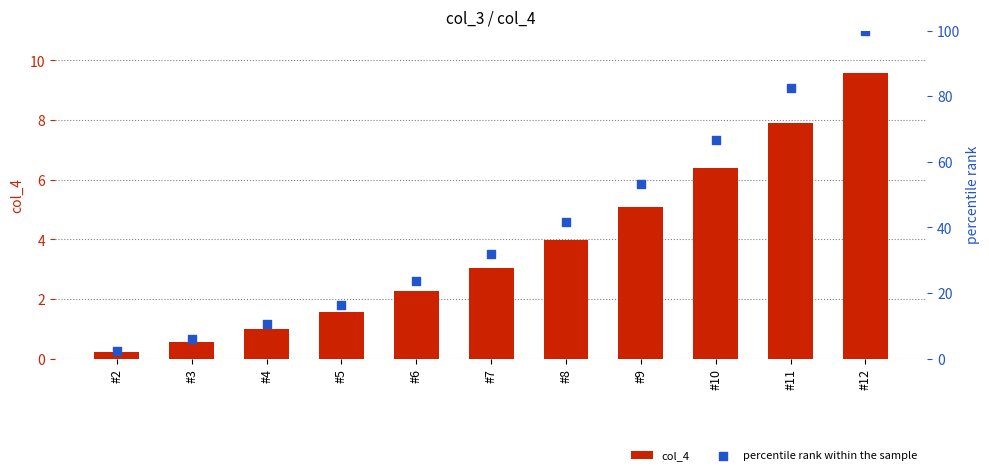

At which category is the sum across all series the highest?

#12